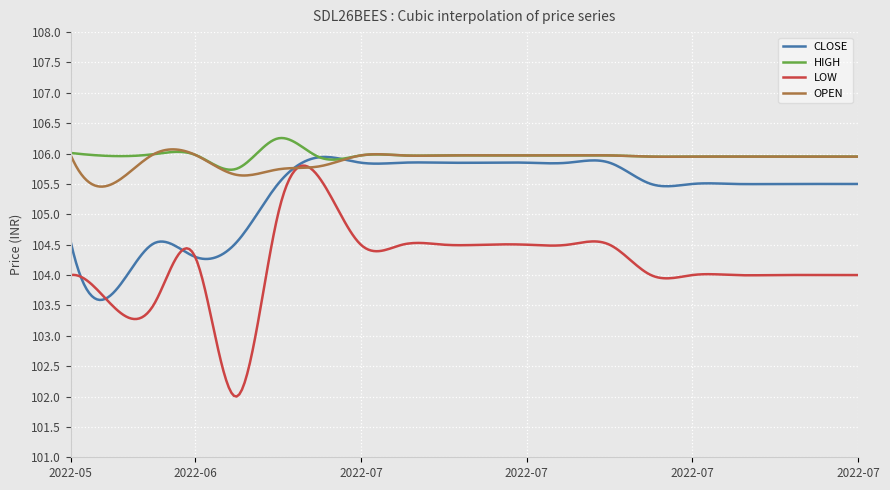

What is the smallest value displayed?

102.0